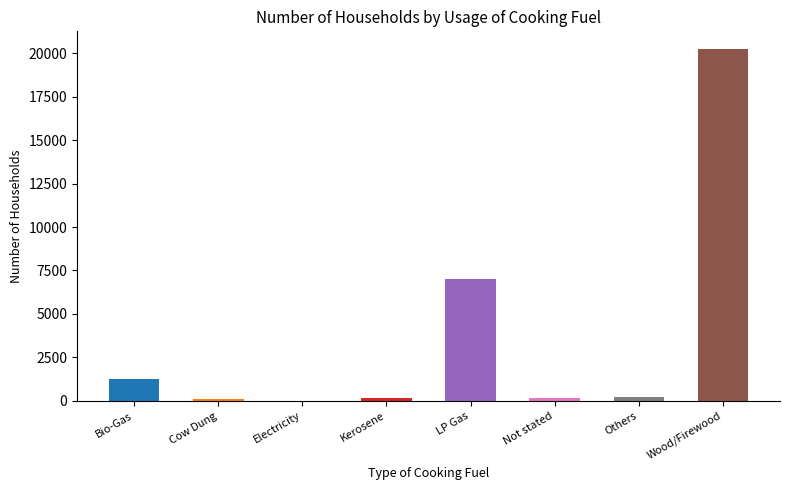

List the labels in order of value, smallest first.

Electricity, Cow Dung, Not stated, Kerosene, Others, Bio-Gas, LP Gas, Wood/Firewood